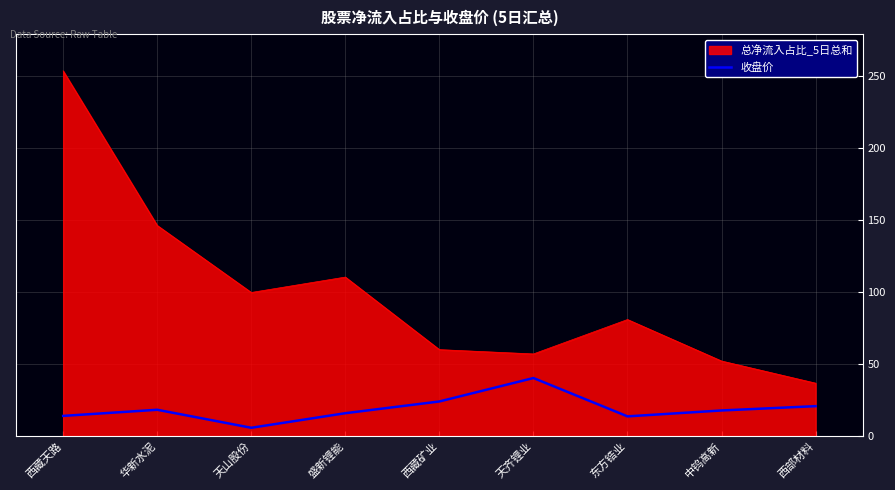

What position from the left is 东方锆业?

7